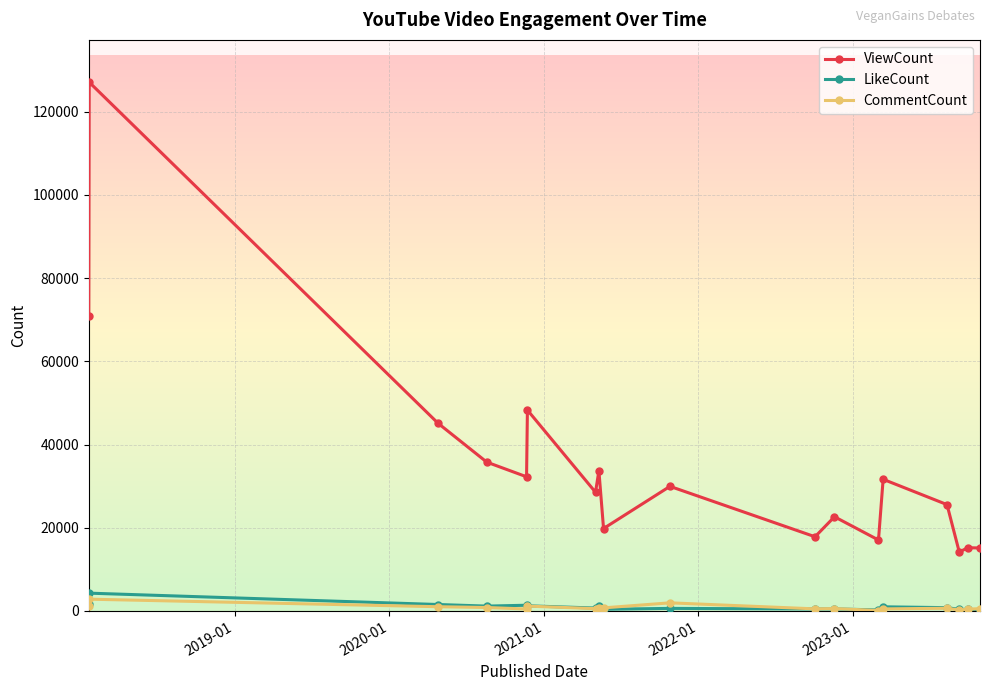

Which series has the largest range (max minus min)?

ViewCount